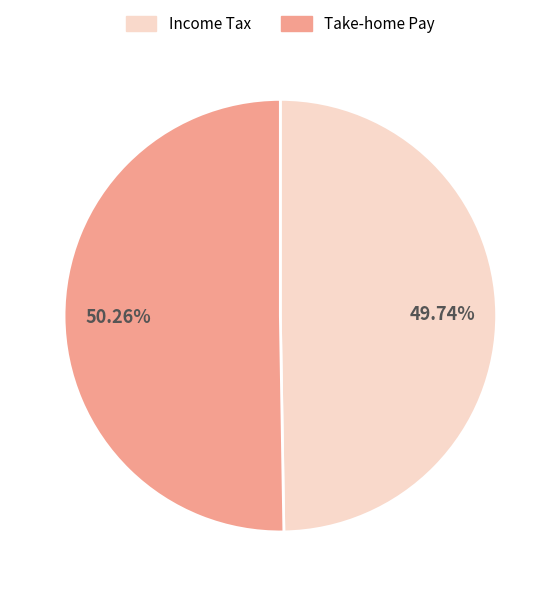

Count the number of slices in the pie.

2